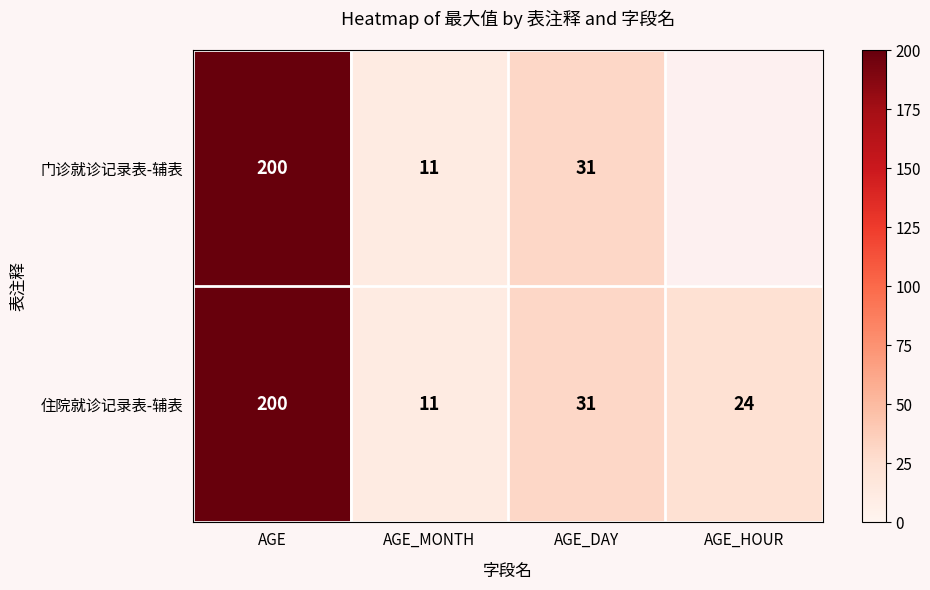

The value of 门诊就诊记录表-辅表 at AGE_DAY is 11. True or false?

False